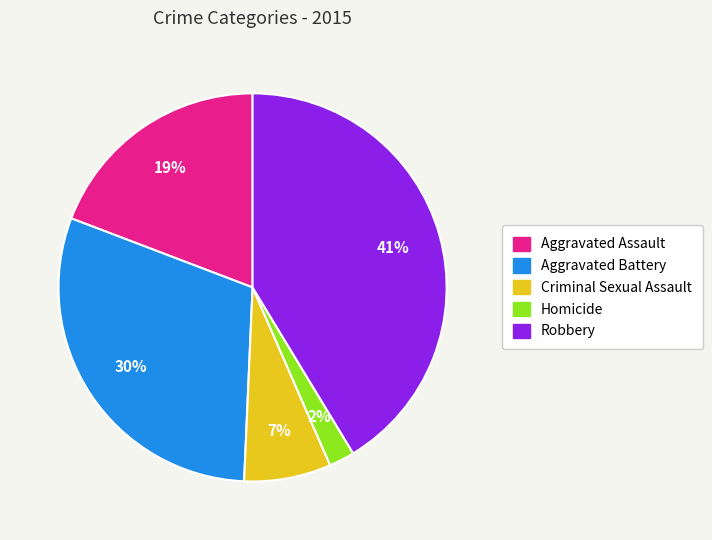

Is there a majority slice in this chart?

No